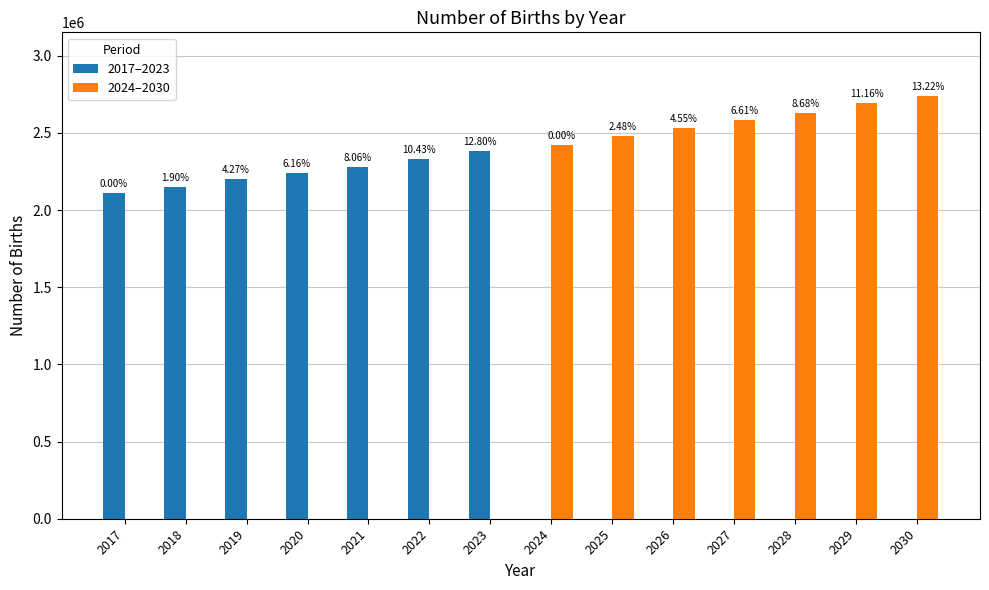

Between 2023 and 2018, which is larger?

2023